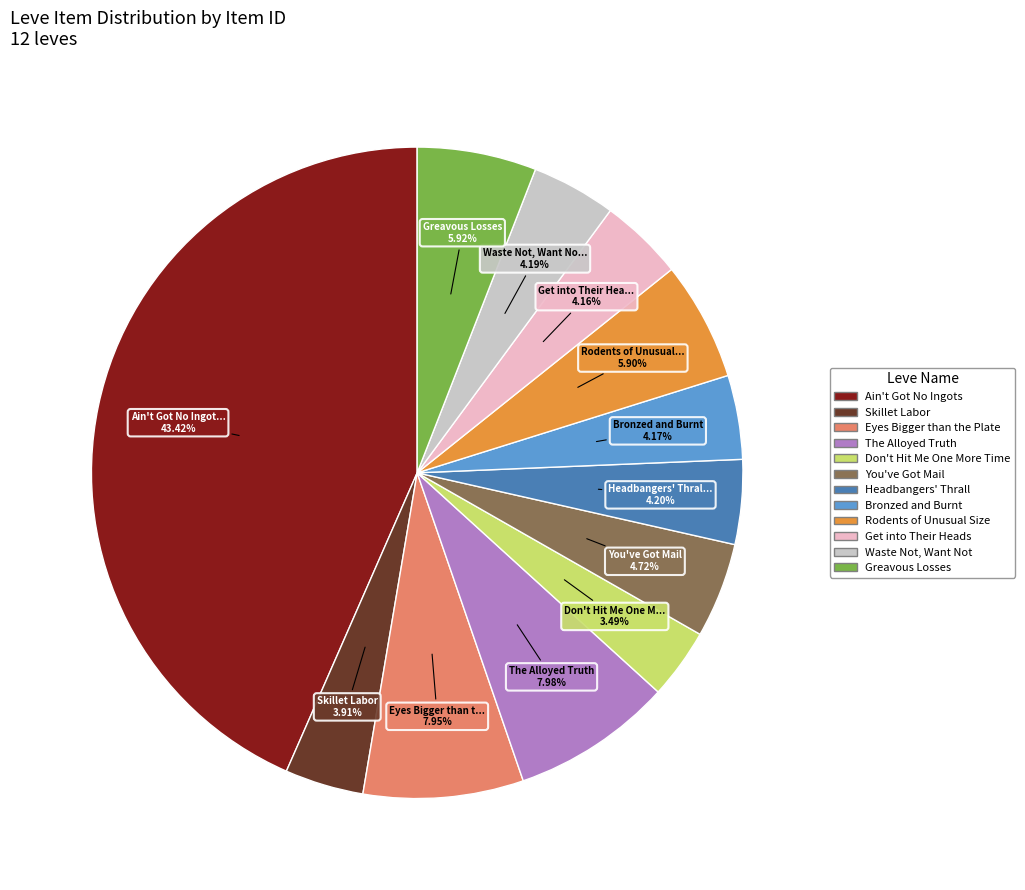

To the nearest percent, what portion does The Alloyed Truth represent?

8%